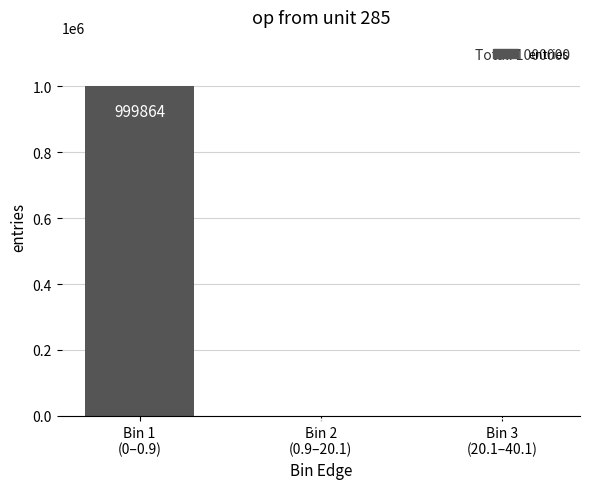

What is the sum of all values?

1000000